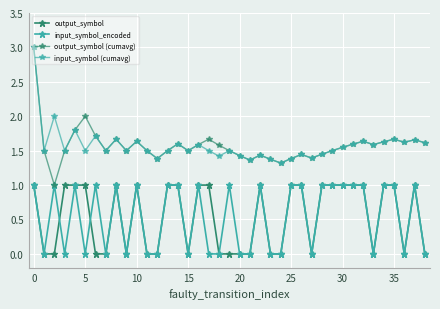

True or false: input_symbol (cumavg) has more than 2 interior local peaks.

True